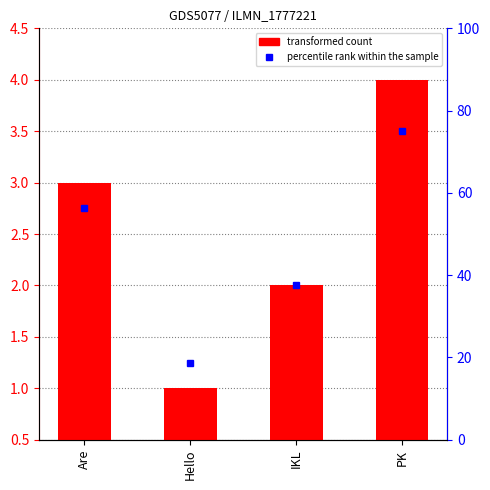

Read the value at Are.

3